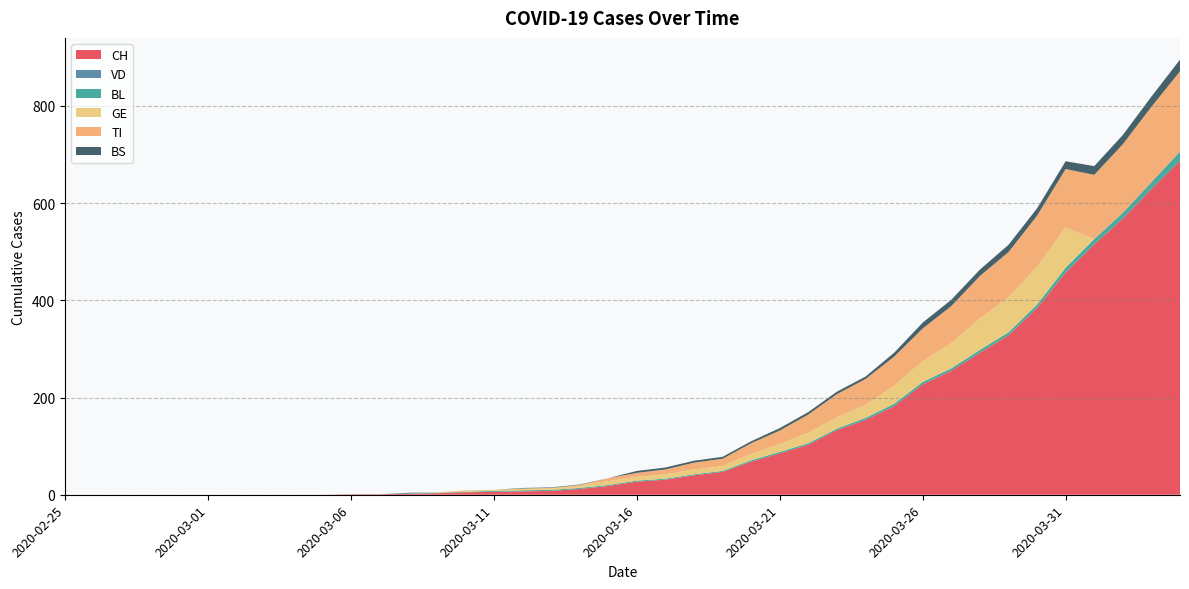

Reading right to left, what are all the values shown in this chart?

CH: 2020-04-04=687	2020-04-03=629	2020-04-02=568	2020-04-01=515	2020-03-31=457	2020-03-30=384	2020-03-29=328	2020-03-28=292	2020-03-27=255	2020-03-26=227	2020-03-25=182	2020-03-24=154	2020-03-23=133	2020-03-22=103	2020-03-21=85	2020-03-20=68	2020-03-19=47	2020-03-18=40	2020-03-17=31	2020-03-16=27	2020-03-15=18	2020-03-14=12	2020-03-13=8	2020-03-12=7	2020-03-11=6	2020-03-10=5	2020-03-09=3	2020-03-08=2	2020-03-07=1	2020-03-06=1	2020-03-05=0	2020-03-04=0	2020-03-03=0	2020-03-02=0	2020-03-01=0	2020-02-29=0	2020-02-28=0	2020-02-27=0	2020-02-26=0	2020-02-25=0
VD: 2020-04-04=0	2020-04-03=0	2020-04-02=0	2020-04-01=0	2020-03-31=0	2020-03-30=0	2020-03-29=0	2020-03-28=0	2020-03-27=0	2020-03-26=0	2020-03-25=0	2020-03-24=0	2020-03-23=0	2020-03-22=0	2020-03-21=0	2020-03-20=0	2020-03-19=0	2020-03-18=0	2020-03-17=0	2020-03-16=0	2020-03-15=0	2020-03-14=0	2020-03-13=0	2020-03-12=0	2020-03-11=0	2020-03-10=0	2020-03-09=0	2020-03-08=0	2020-03-07=0	2020-03-06=0	2020-03-05=0	2020-03-04=0	2020-03-03=0	2020-03-02=0	2020-03-01=0	2020-02-29=0	2020-02-28=0	2020-02-27=0	2020-02-26=0	2020-02-25=0
BL: 2020-04-04=19	2020-04-03=14	2020-04-02=12	2020-04-01=11	2020-03-31=10	2020-03-30=7	2020-03-29=6	2020-03-28=6	2020-03-27=5	2020-03-26=5	2020-03-25=5	2020-03-24=4	2020-03-23=3	2020-03-22=3	2020-03-21=3	2020-03-20=3	2020-03-19=2	2020-03-18=2	2020-03-17=2	2020-03-16=2	2020-03-15=2	2020-03-14=2	2020-03-13=2	2020-03-12=2	2020-03-11=2	2020-03-10=1	2020-03-09=1	2020-03-08=1	2020-03-07=0	2020-03-06=0	2020-03-05=0	2020-03-04=0	2020-03-03=0	2020-03-02=0	2020-03-01=0	2020-02-29=0	2020-02-28=0	2020-02-27=0	2020-02-26=0	2020-02-25=0
GE: 2020-04-04=0	2020-04-03=0	2020-04-02=0	2020-04-01=0	2020-03-31=83	2020-03-30=78	2020-03-29=72	2020-03-28=65	2020-03-27=52	2020-03-26=43	2020-03-25=37	2020-03-24=27	2020-03-23=23	2020-03-22=22	2020-03-21=16	2020-03-20=13	2020-03-19=10	2020-03-18=10	2020-03-17=9	2020-03-16=8	2020-03-15=8	2020-03-14=6	2020-03-13=4	2020-03-12=4	2020-03-11=2	2020-03-10=2	2020-03-09=1	2020-03-08=0	2020-03-07=0	2020-03-06=0	2020-03-05=0	2020-03-04=0	2020-03-03=0	2020-03-02=0	2020-03-01=0	2020-02-29=0	2020-02-28=0	2020-02-27=0	2020-02-26=0	2020-02-25=0
TI: 2020-04-04=165	2020-04-03=155	2020-04-02=141	2020-04-01=132	2020-03-31=120	2020-03-30=105	2020-03-29=93	2020-03-28=87	2020-03-27=76	2020-03-26=67	2020-03-25=60	2020-03-24=53	2020-03-23=48	2020-03-22=37	2020-03-21=28	2020-03-20=22	2020-03-19=15	2020-03-18=14	2020-03-17=10	2020-03-16=8	2020-03-15=6	2020-03-14=0	2020-03-13=0	2020-03-12=0	2020-03-11=0	2020-03-10=1	2020-03-09=0	2020-03-08=0	2020-03-07=0	2020-03-06=0	2020-03-05=0	2020-03-04=0	2020-03-03=0	2020-03-02=0	2020-03-01=0	2020-02-29=0	2020-02-28=0	2020-02-27=0	2020-02-26=0	2020-02-25=0
BS: 2020-04-04=24	2020-04-03=21	2020-04-02=19	2020-04-01=18	2020-03-31=16	2020-03-30=15	2020-03-29=15	2020-03-28=13	2020-03-27=13	2020-03-26=12	2020-03-25=8	2020-03-24=5	2020-03-23=5	2020-03-22=5	2020-03-21=5	2020-03-20=4	2020-03-19=4	2020-03-18=4	2020-03-17=4	2020-03-16=4	2020-03-15=0	2020-03-14=1	2020-03-13=1	2020-03-12=1	2020-03-11=0	2020-03-10=0	2020-03-09=0	2020-03-08=1	2020-03-07=0	2020-03-06=0	2020-03-05=0	2020-03-04=0	2020-03-03=0	2020-03-02=0	2020-03-01=0	2020-02-29=0	2020-02-28=0	2020-02-27=0	2020-02-26=0	2020-02-25=0